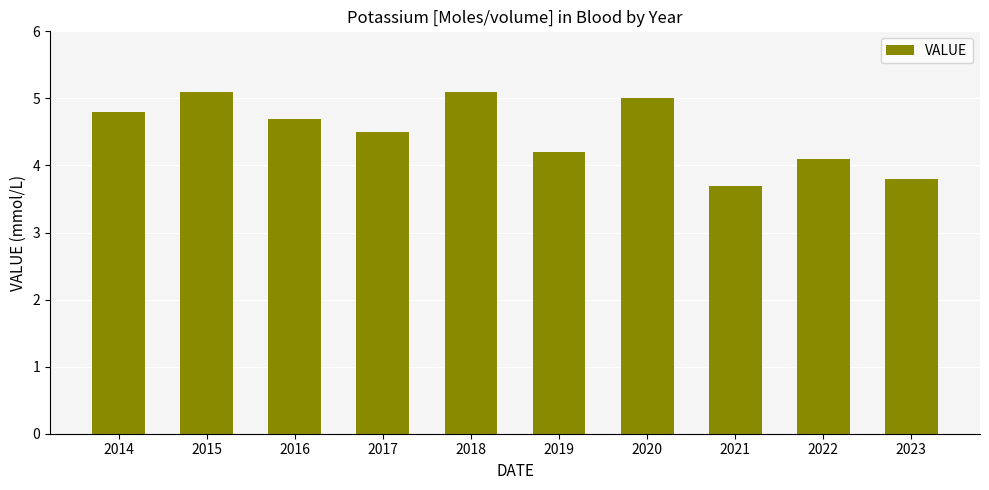

Approximately how many times larger is the value at 2017 compared to 2019?

1.1